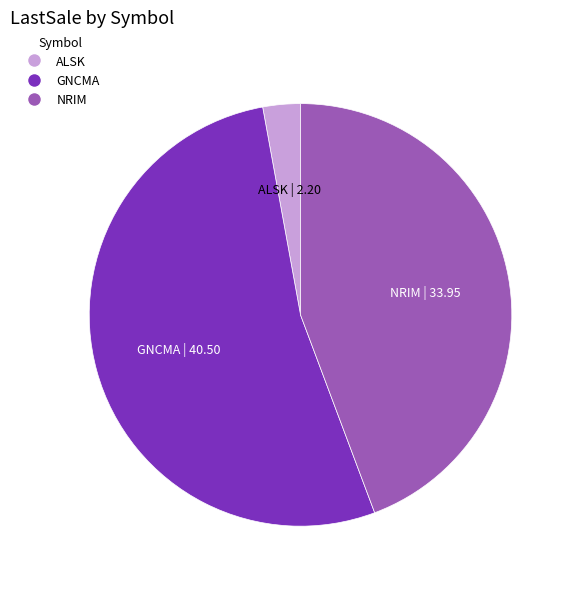

Is it true that GNCMA | 40.50 is 58% of the pie?

False